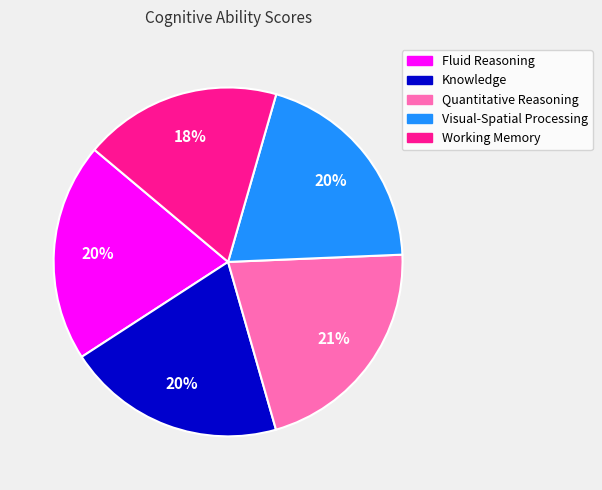

What percentage is the Knowledge slice, to the nearest percent?

20%